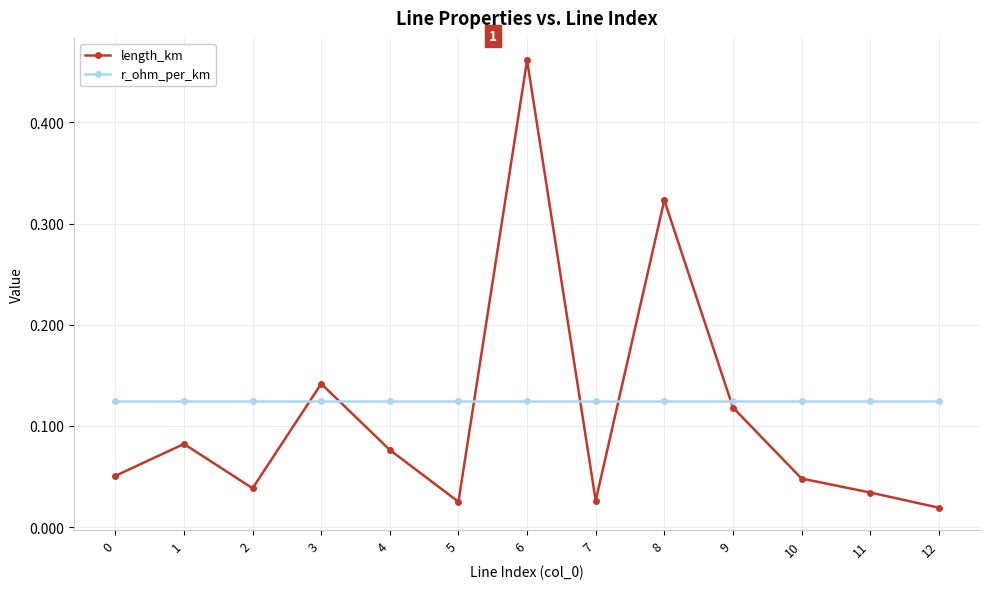

How many lines are shown in the chart?

2